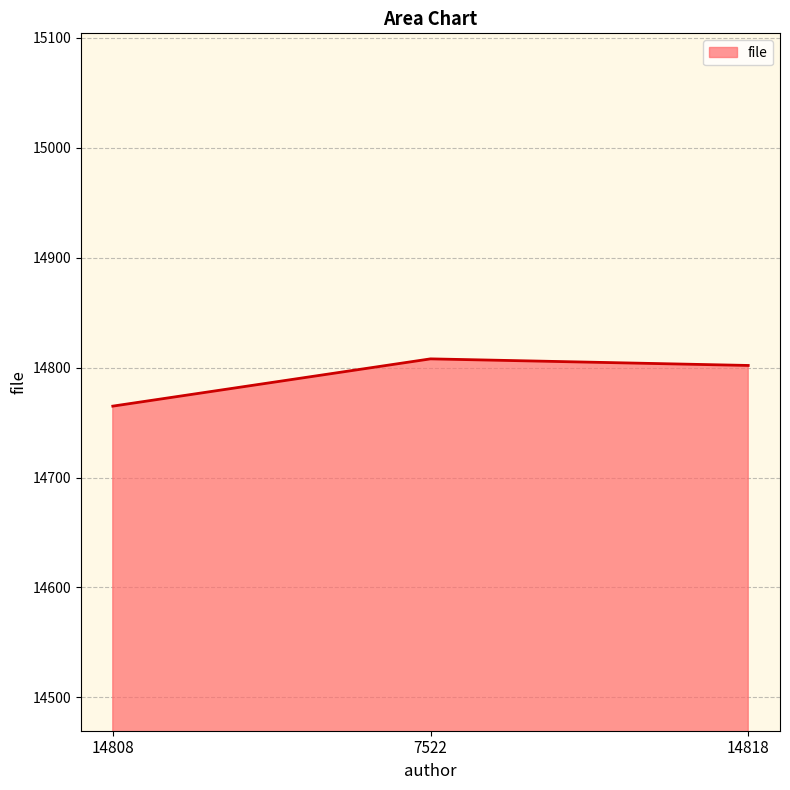

How many lines are shown in the chart?

1